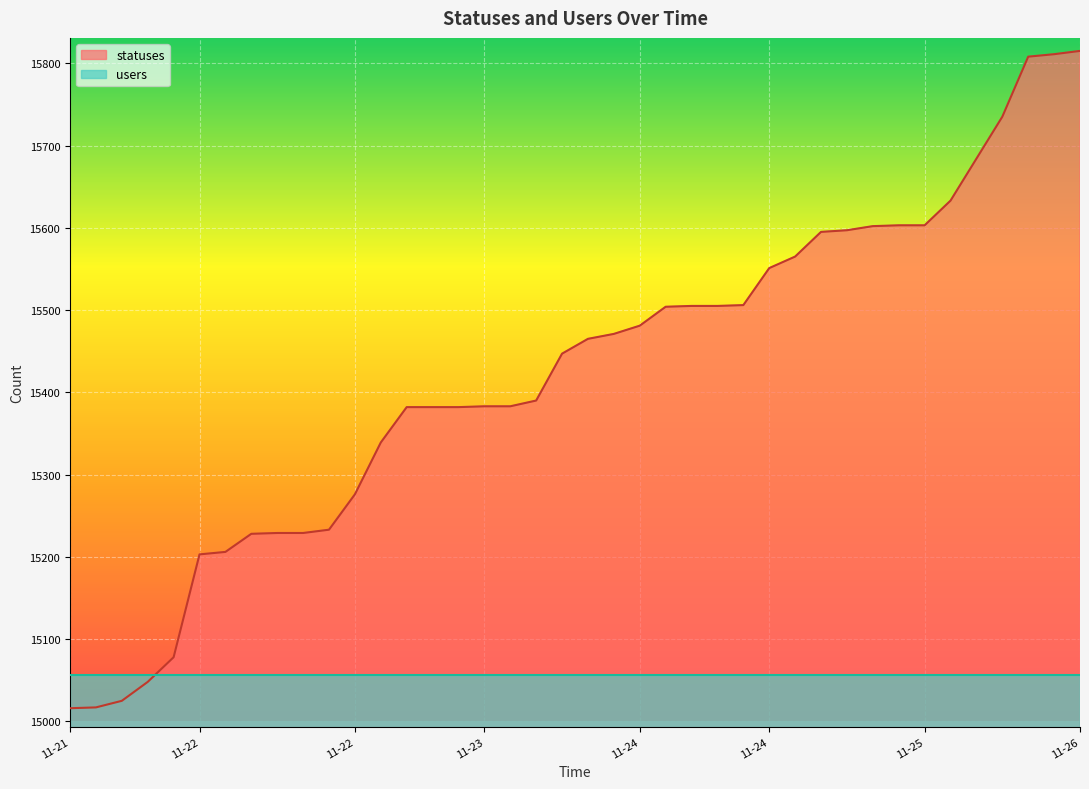

What is the label of the 36th point from the right?

2022-11-21 21:21